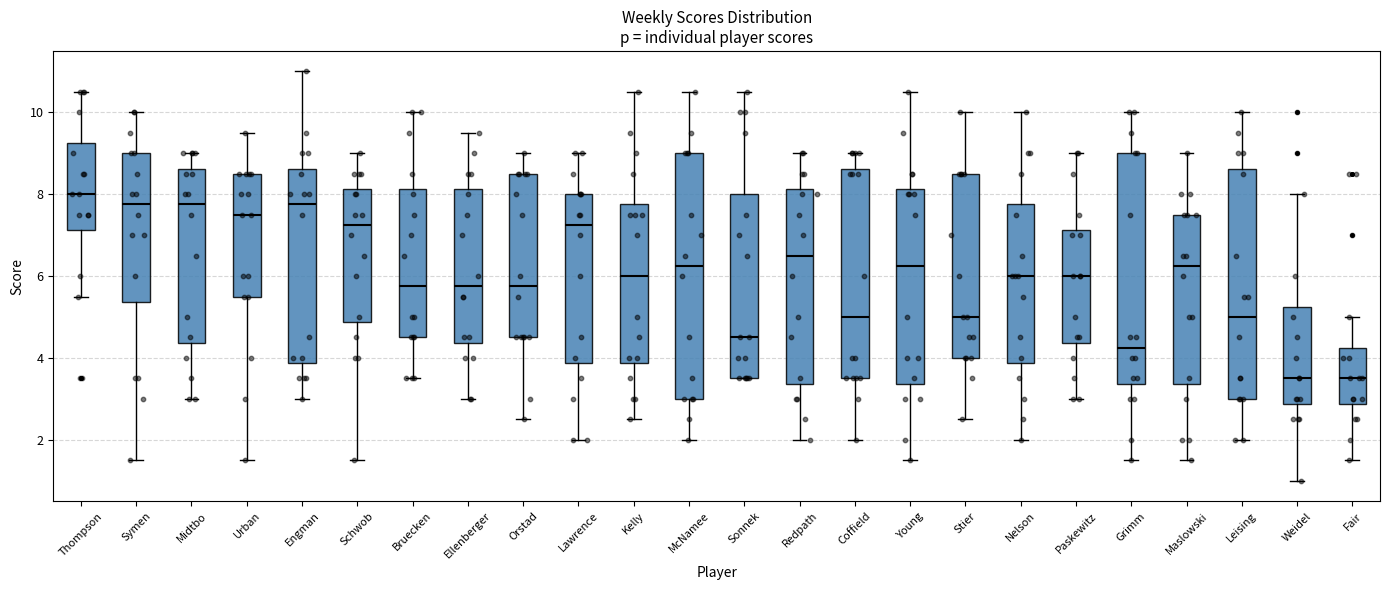

Reading left to right, read every box against the y-axis: the position of its median line, the range the box covers, and the ends of its whiskers. The values are not printed on the chart, so give them approximately, as read against the axis.

Thompson: median 8.0, box 7.2 to 9.2, whiskers 5.6 to 10.6
Symen: median 7.8, box 5.4 to 9.0, whiskers 1.6 to 10.0
Midtbo: median 7.8, box 4.4 to 8.6, whiskers 3.0 to 9.0
Urban: median 7.6, box 5.6 to 8.6, whiskers 1.6 to 9.6
Engman: median 7.8, box 3.8 to 8.6, whiskers 3.0 to 11.0
Schwob: median 7.2, box 4.8 to 8.2, whiskers 1.6 to 9.0
Bruecken: median 5.8, box 4.6 to 8.2, whiskers 3.6 to 10.0
Ellenberger: median 5.8, box 4.4 to 8.2, whiskers 3.0 to 9.6
Orstad: median 5.8, box 4.6 to 8.6, whiskers 2.6 to 9.0
Lawrence: median 7.2, box 3.8 to 8.0, whiskers 2.0 to 9.0
Kelly: median 6.0, box 3.8 to 7.8, whiskers 2.6 to 10.6
McNamee: median 6.2, box 3.0 to 9.0, whiskers 2.0 to 10.6
Sonnek: median 4.6, box 3.6 to 8.0, whiskers 3.6 to 10.6
Redpath: median 6.6, box 3.4 to 8.2, whiskers 2.0 to 9.0
Coffield: median 5.0, box 3.6 to 8.6, whiskers 2.0 to 9.0
Young: median 6.2, box 3.4 to 8.2, whiskers 1.6 to 10.6
Stier: median 5.0, box 4.0 to 8.6, whiskers 2.6 to 10.0
Nelson: median 6.0, box 3.8 to 7.8, whiskers 2.0 to 10.0
Paskewitz: median 6.0, box 4.4 to 7.2, whiskers 3.0 to 9.0
Grimm: median 4.2, box 3.4 to 9.0, whiskers 1.6 to 10.0
Maslowski: median 6.2, box 3.4 to 7.6, whiskers 1.6 to 9.0
Leising: median 5.0, box 3.0 to 8.6, whiskers 2.0 to 10.0
Weidel: median 3.6, box 2.8 to 5.2, whiskers 1.0 to 8.0
Fair: median 3.6, box 2.8 to 4.2, whiskers 1.6 to 5.0